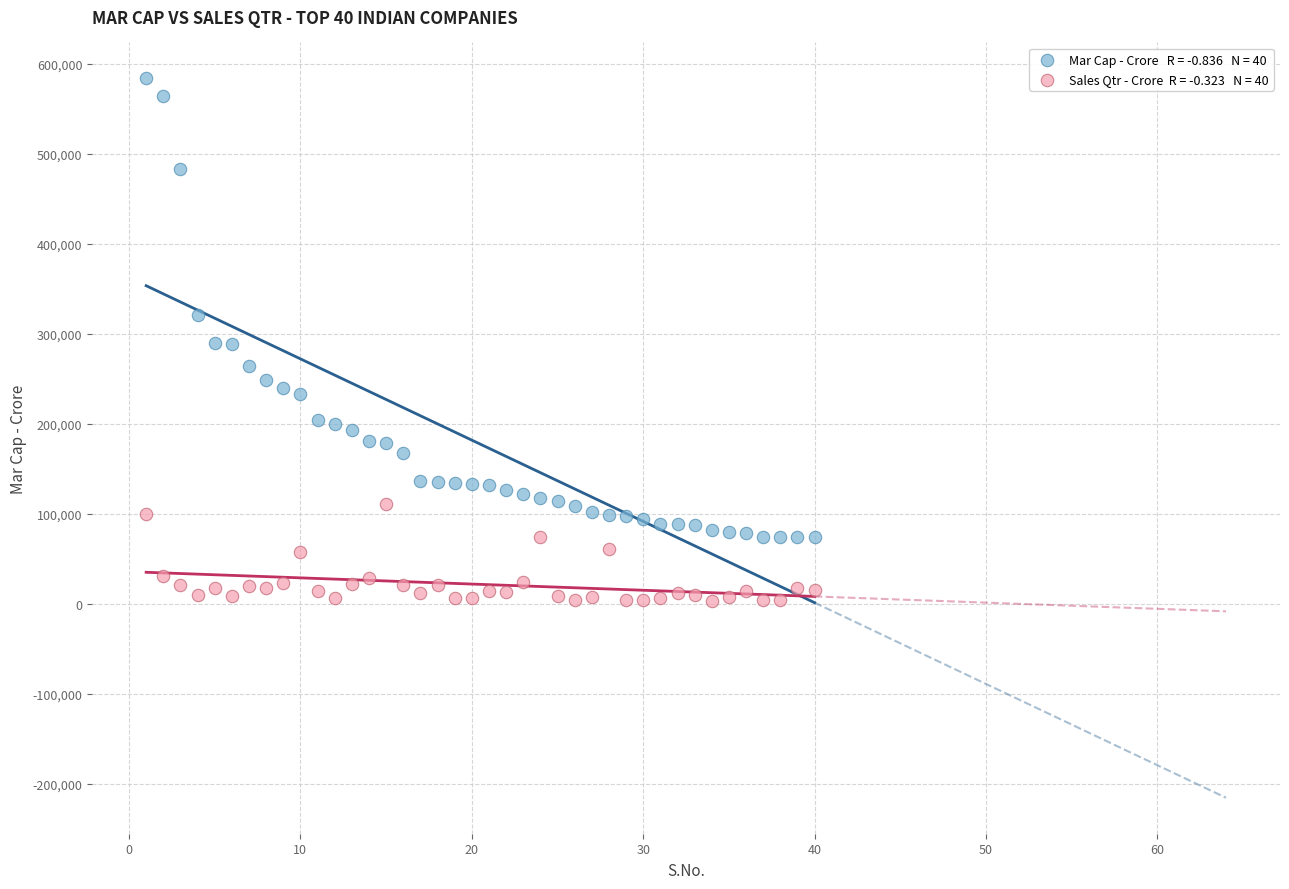

Across all data points, what is the range of Y values (max minus min)?

580747.9